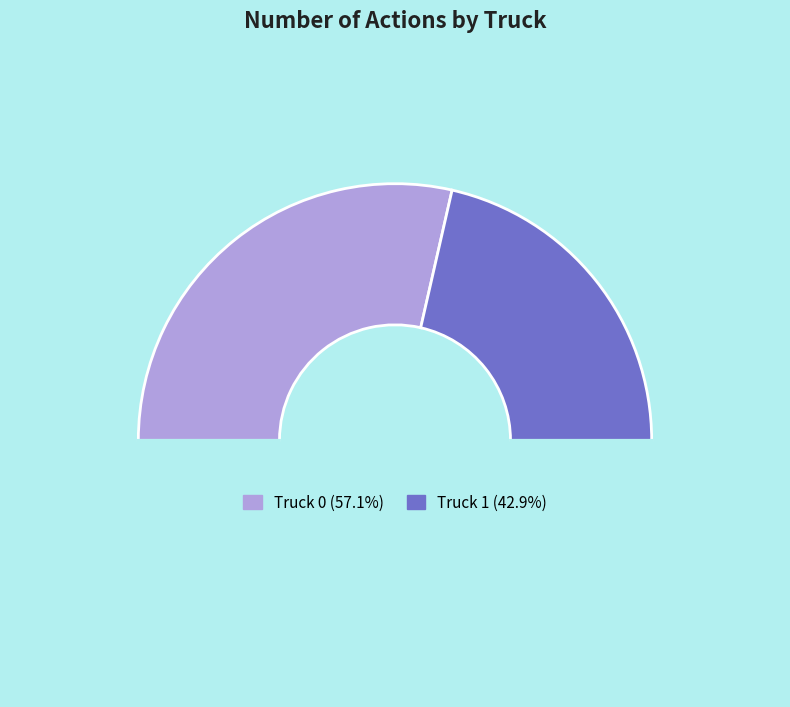

Which category has the smallest portion of the pie?

Truck 1